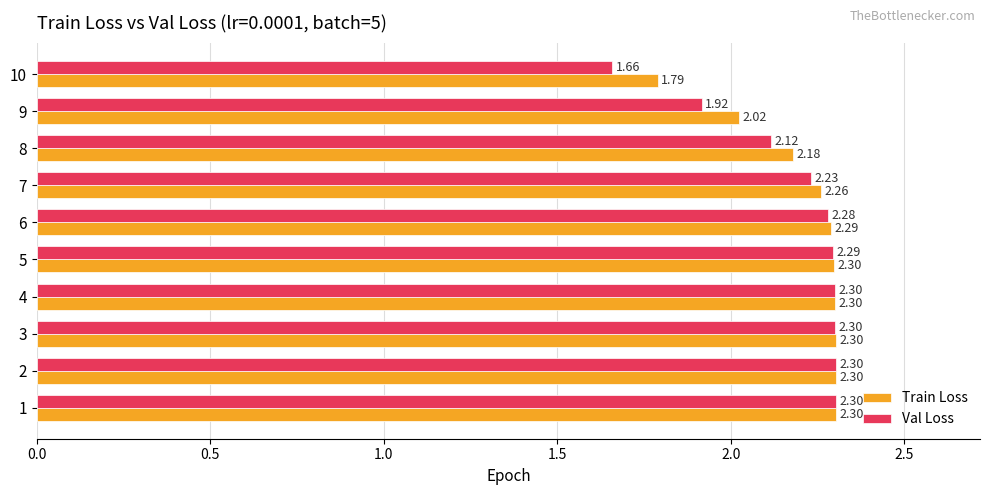

At how many categories does at least one series exceed 2?

9